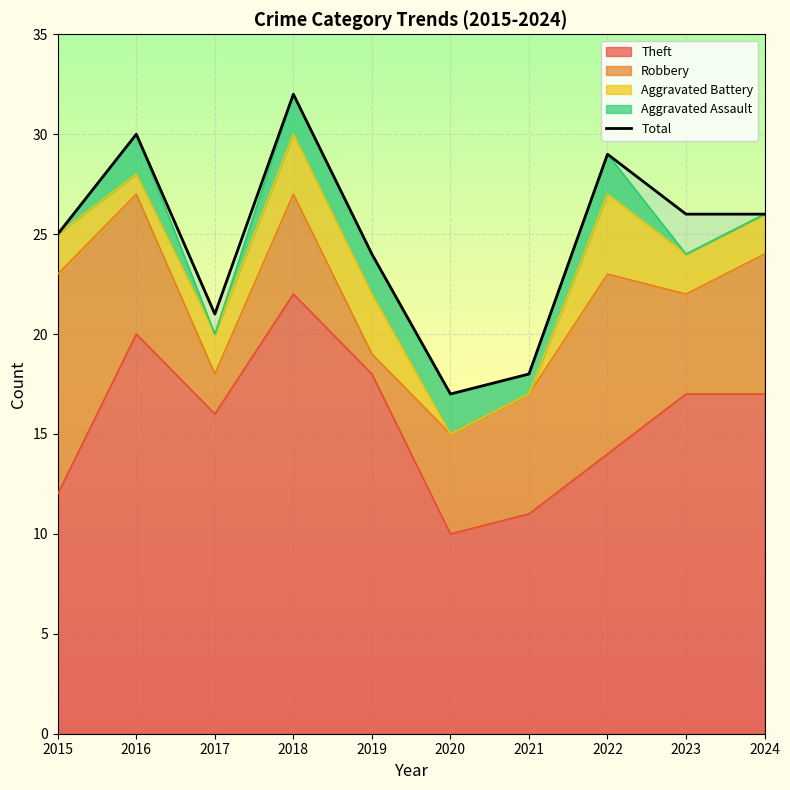

True or false: Robbery has a value of 3 at 2024.

False